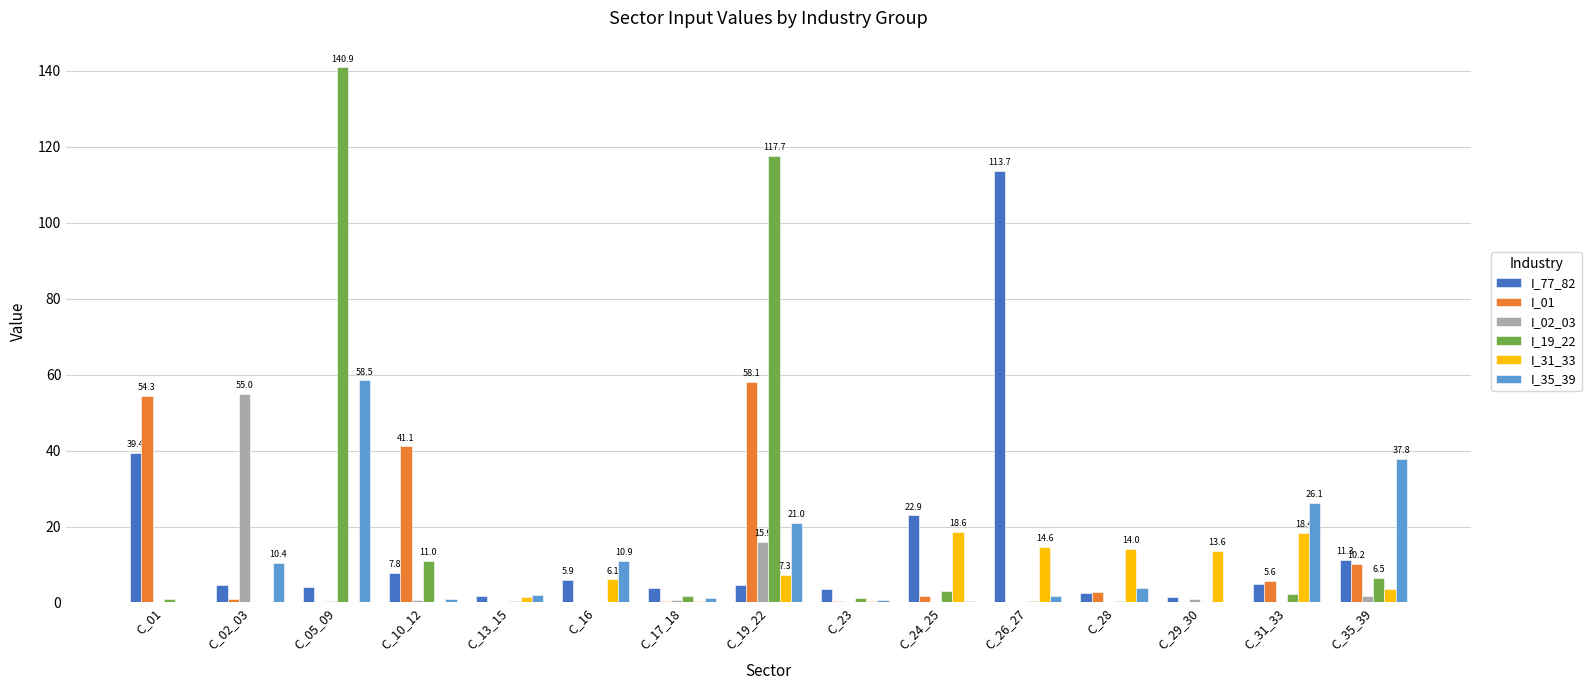

How many distinct data groups are displayed?

6